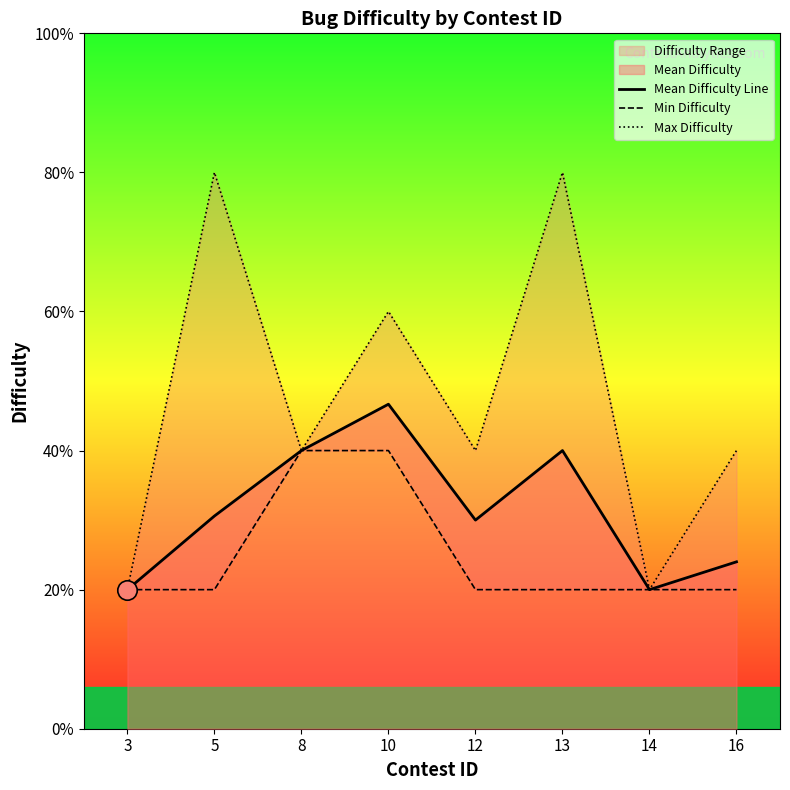

Which series has the largest range (max minus min)?

Max Difficulty